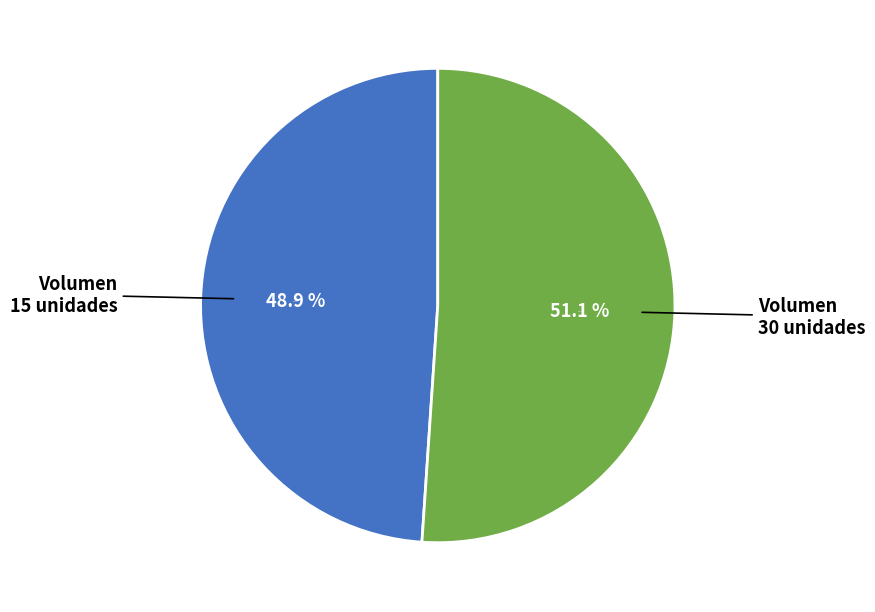

Count the number of slices in the pie.

2